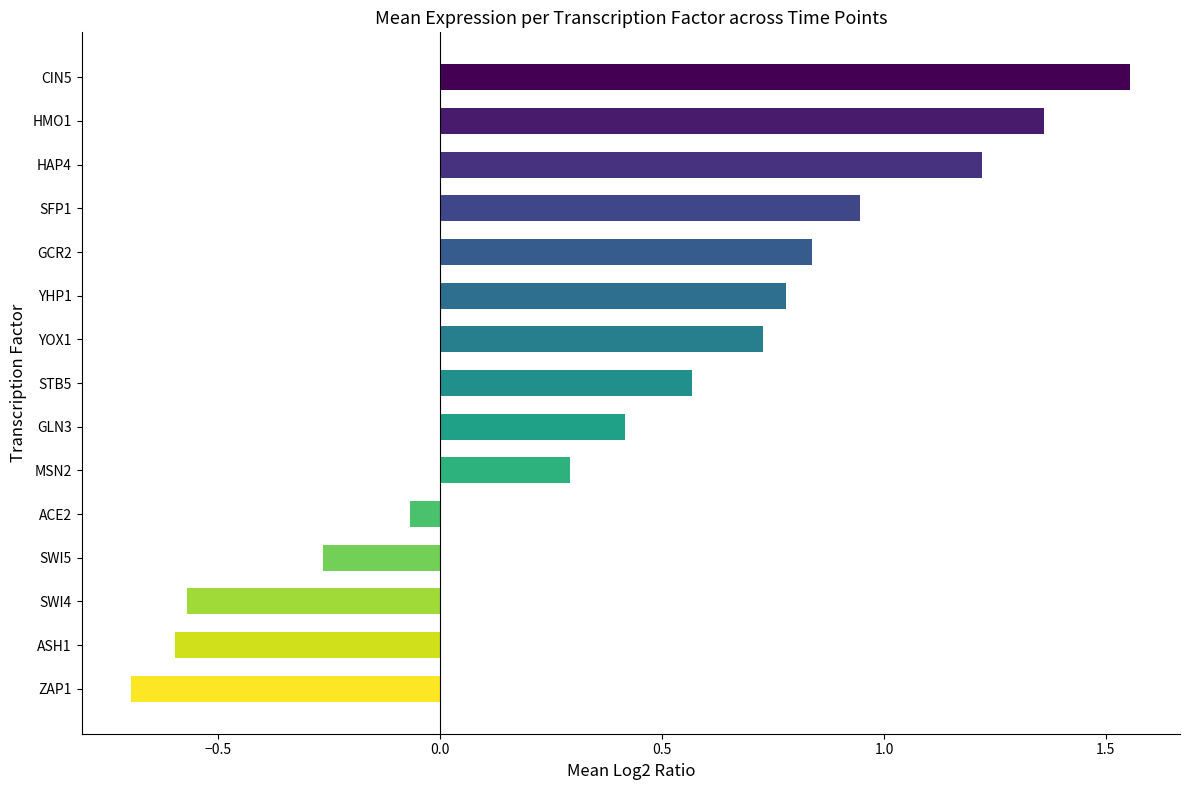

What is the sum of all values?

6.5